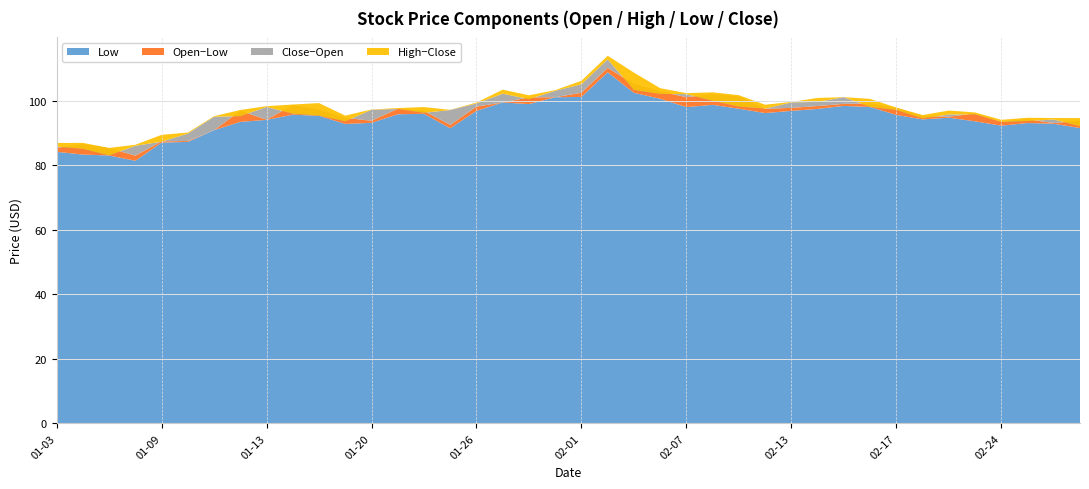

Reading left to right, transcribe all the data shown in this chart.

Low: 2023-01-03=84.2	2023-01-04=83.4	2023-01-05=83.1	2023-01-06=81.4	2023-01-09=87.1	2023-01-10=87.3	2023-01-11=90.9	2023-01-12=93.5	2023-01-13=94.1	2023-01-17=95.7	2023-01-18=95.4	2023-01-19=92.9	2023-01-20=93.2	2023-01-23=95.9	2023-01-24=96.0	2023-01-25=91.5	2023-01-26=96.9	2023-01-27=99.5	2023-01-30=99.0	2023-01-31=101.1	2023-02-01=101.2	2023-02-02=108.9	2023-02-03=102.5	2023-02-06=100.7	2023-02-07=98.1	2023-02-08=98.8	2023-02-09=97.6	2023-02-10=96.2	2023-02-13=96.9	2023-02-14=97.5	2023-02-15=98.4	2023-02-16=98.1	2023-02-17=95.7	2023-02-21=94.3	2023-02-22=94.8	2023-02-23=93.7	2023-02-24=92.3	2023-02-27=93.1	2023-02-28=92.9	2023-03-01=91.6
Open: 2023-01-03=85.5	2023-01-04=86.6	2023-01-05=85.3	2023-01-06=83.0	2023-01-09=87.5	2023-01-10=87.6	2023-01-11=90.9	2023-01-12=96.9	2023-01-13=94.2	2023-01-17=98.7	2023-01-18=97.2	2023-01-19=94.7	2023-01-20=93.9	2023-01-23=97.6	2023-01-24=96.9	2023-01-25=92.6	2023-01-26=98.2	2023-01-27=99.5	2023-01-30=101.1	2023-01-31=101.2	2023-02-01=102.5	2023-02-02=110.2	2023-02-03=105.3	2023-02-06=102.9	2023-02-07=101.2	2023-02-08=102.0	2023-02-09=101.3	2023-02-10=97.6	2023-02-13=97.8	2023-02-14=98.4	2023-02-15=99.1	2023-02-16=99.2	2023-02-17=97.8	2023-02-21=95.3	2023-02-22=95.1	2023-02-23=96.1	2023-02-24=93.5	2023-02-27=94.3	2023-02-28=93.1	2023-03-01=93.9
Close: 2023-01-03=85.8	2023-01-04=85.1	2023-01-05=83.1	2023-01-06=86.1	2023-01-09=87.4	2023-01-10=89.9	2023-01-11=95.1	2023-01-12=95.3	2023-01-13=98.1	2023-01-17=96.1	2023-01-18=95.5	2023-01-19=93.7	2023-01-20=97.2	2023-01-23=97.5	2023-01-24=96.3	2023-01-25=97.2	2023-01-26=99.2	2023-01-27=102.2	2023-01-30=100.6	2023-01-31=103.1	2023-02-01=105.2	2023-02-02=112.9	2023-02-03=103.4	2023-02-06=102.2	2023-02-07=102.1	2023-02-08=100.1	2023-02-09=98.2	2023-02-10=97.6	2023-02-13=99.5	2023-02-14=99.7	2023-02-15=101.2	2023-02-16=98.2	2023-02-17=97.2	2023-02-21=94.6	2023-02-22=95.8	2023-02-23=95.8	2023-02-24=93.5	2023-02-27=93.8	2023-02-28=94.2	2023-03-01=92.2
High: 2023-01-03=87.0	2023-01-04=87.0	2023-01-05=85.4	2023-01-06=86.4	2023-01-09=89.5	2023-01-10=90.2	2023-01-11=95.3	2023-01-12=97.2	2023-01-13=98.4	2023-01-17=98.9	2023-01-18=99.3	2023-01-19=95.4	2023-01-20=97.3	2023-01-23=97.8	2023-01-24=98.1	2023-01-25=97.2	2023-01-26=99.5	2023-01-27=103.5	2023-01-30=101.7	2023-01-31=103.3	2023-02-01=106.2	2023-02-02=114.0	2023-02-03=108.8	2023-02-06=103.9	2023-02-07=102.4	2023-02-08=102.7	2023-02-09=101.8	2023-02-10=98.8	2023-02-13=99.7	2023-02-14=100.9	2023-02-15=101.2	2023-02-16=100.6	2023-02-17=97.9	2023-02-21=95.6	2023-02-22=97.0	2023-02-23=96.4	2023-02-24=94.1	2023-02-27=94.8	2023-02-28=94.7	2023-03-01=94.7